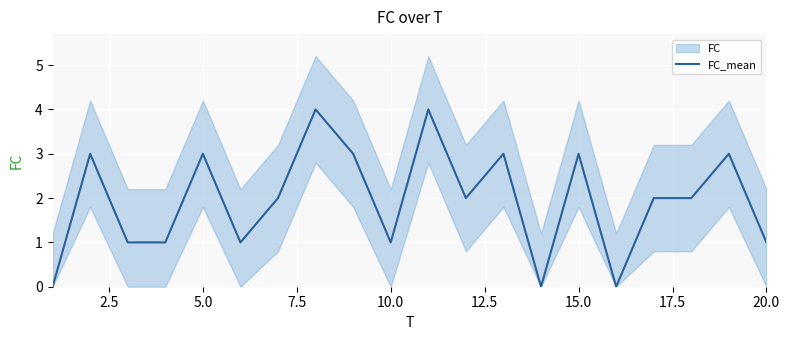

What is the maximum value shown in the chart?

4